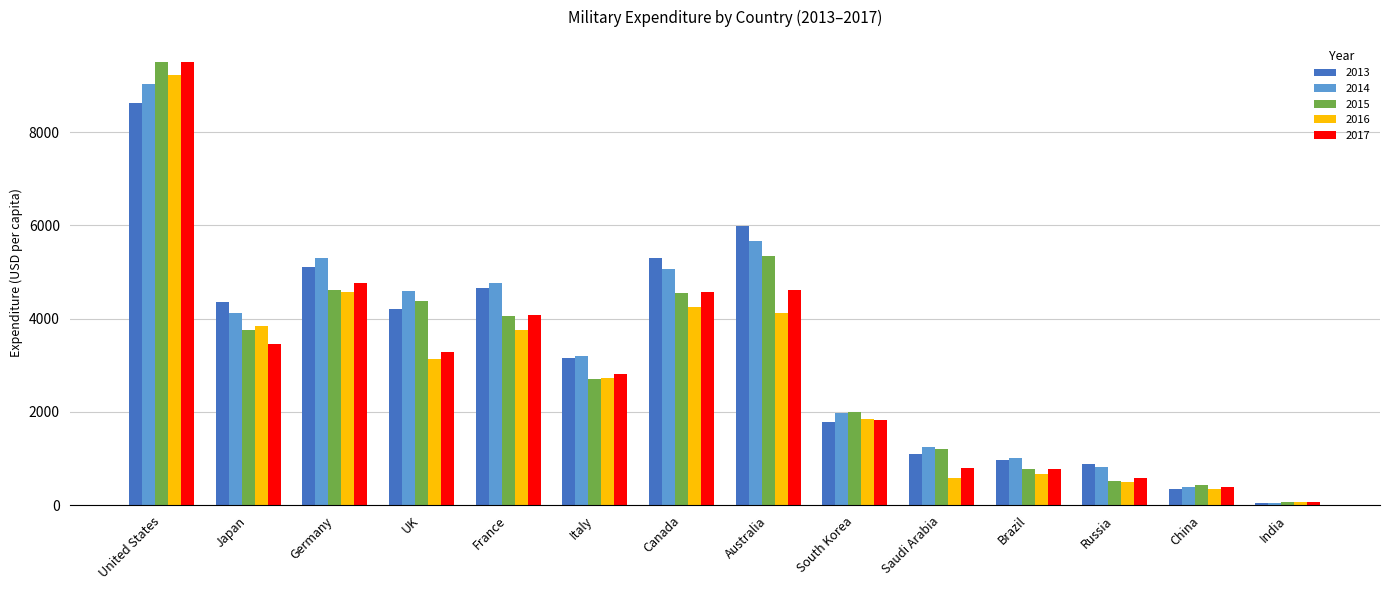

Is it true that 2017 equals 2015.0 at France?

False